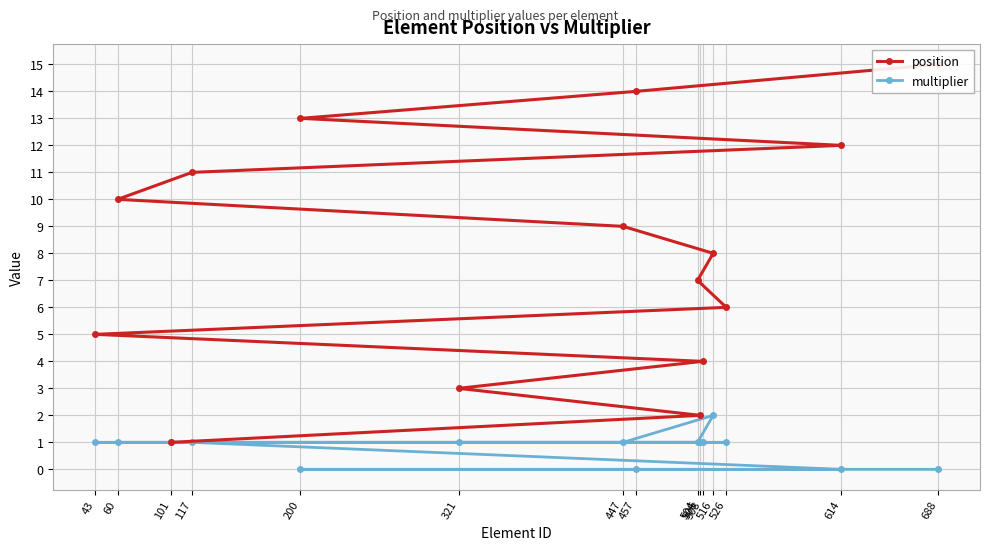

Between 526 and 447, which is larger?

447